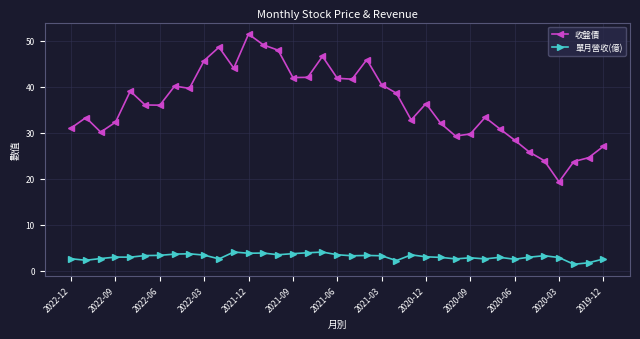

What is the minimum value shown in the chart?

1.4